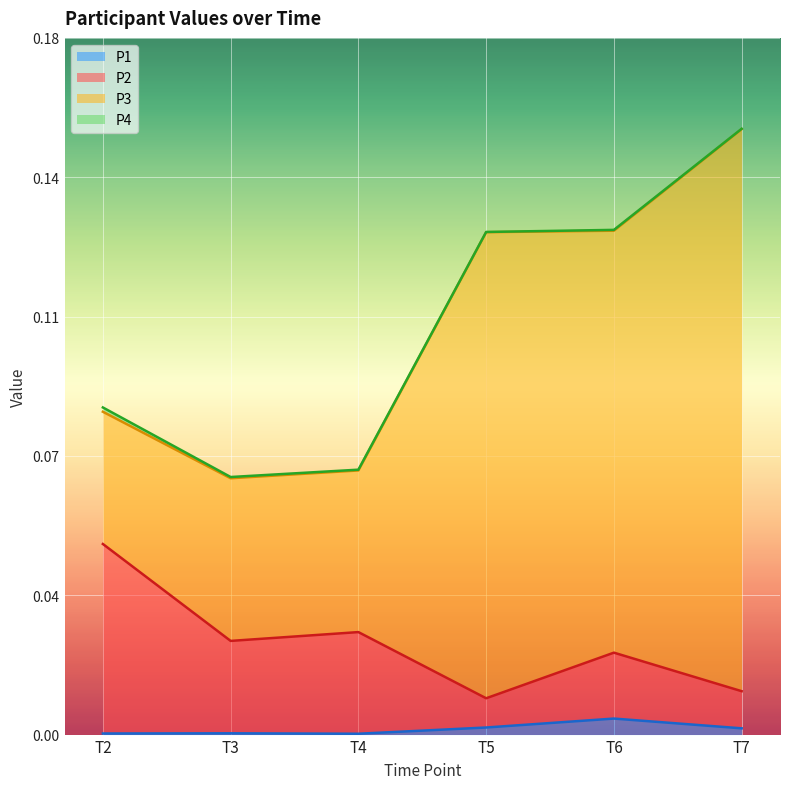

Which category has the lowest value in the P2 series?

T5